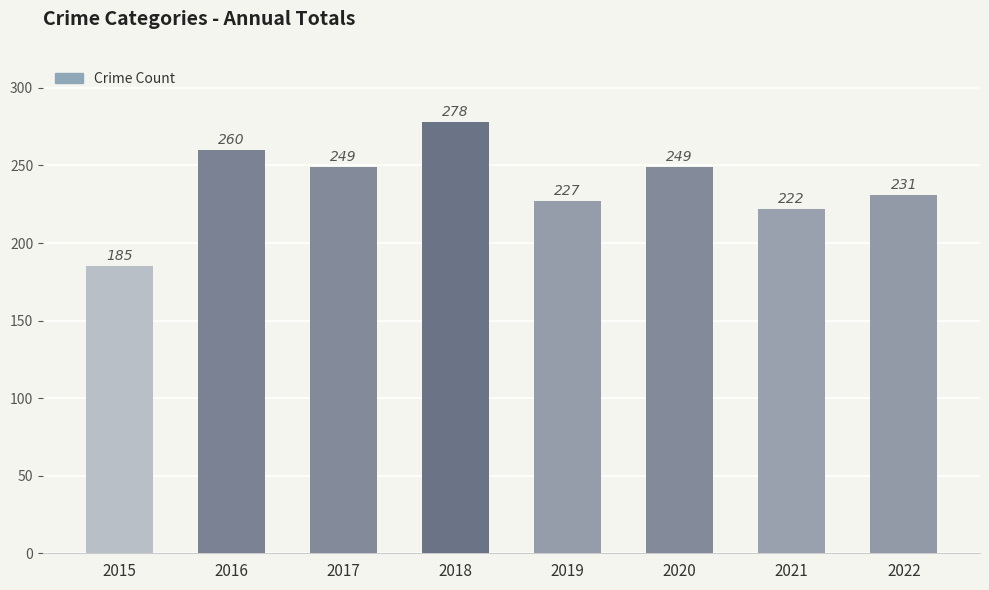

What is the ratio of the value at 2018 to the value at 2017?

1.1